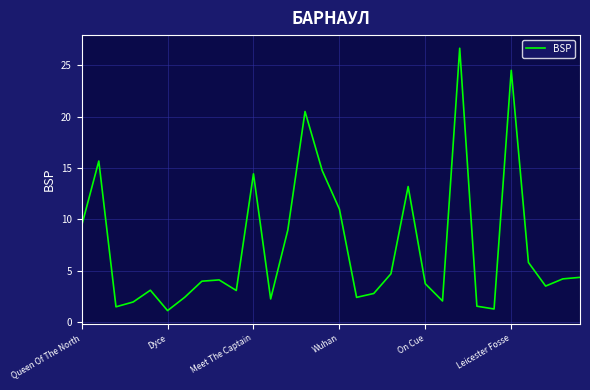

What is the difference between the maximum and minimum values?

25.5